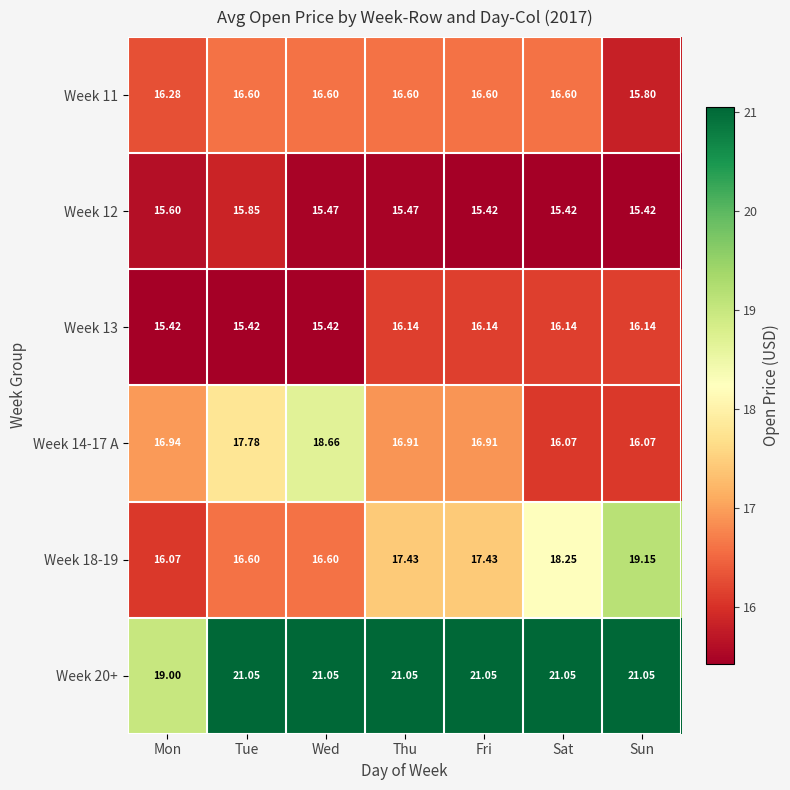

How many series are shown in this chart?

6